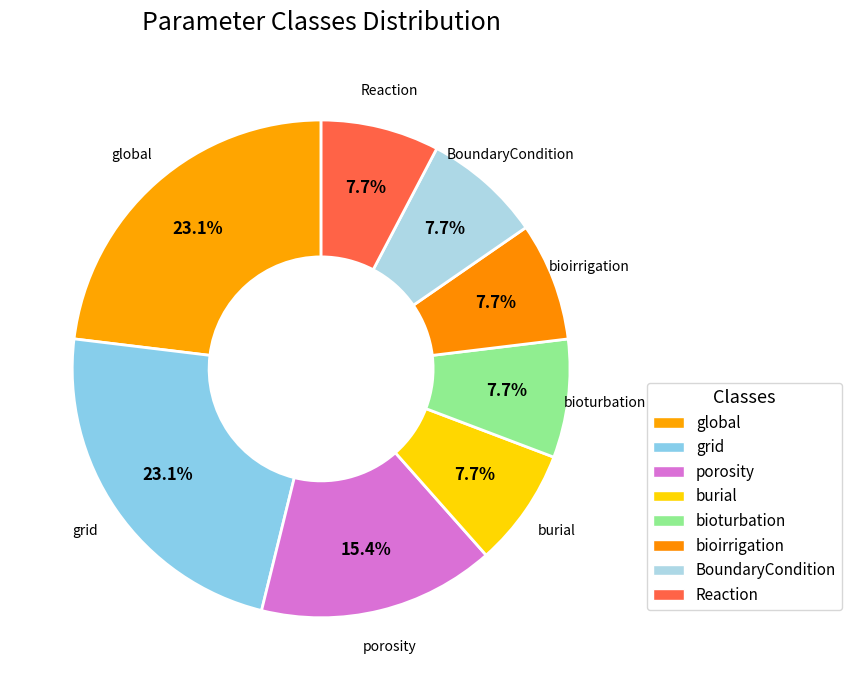

To the nearest percent, what portion does global represent?

23%